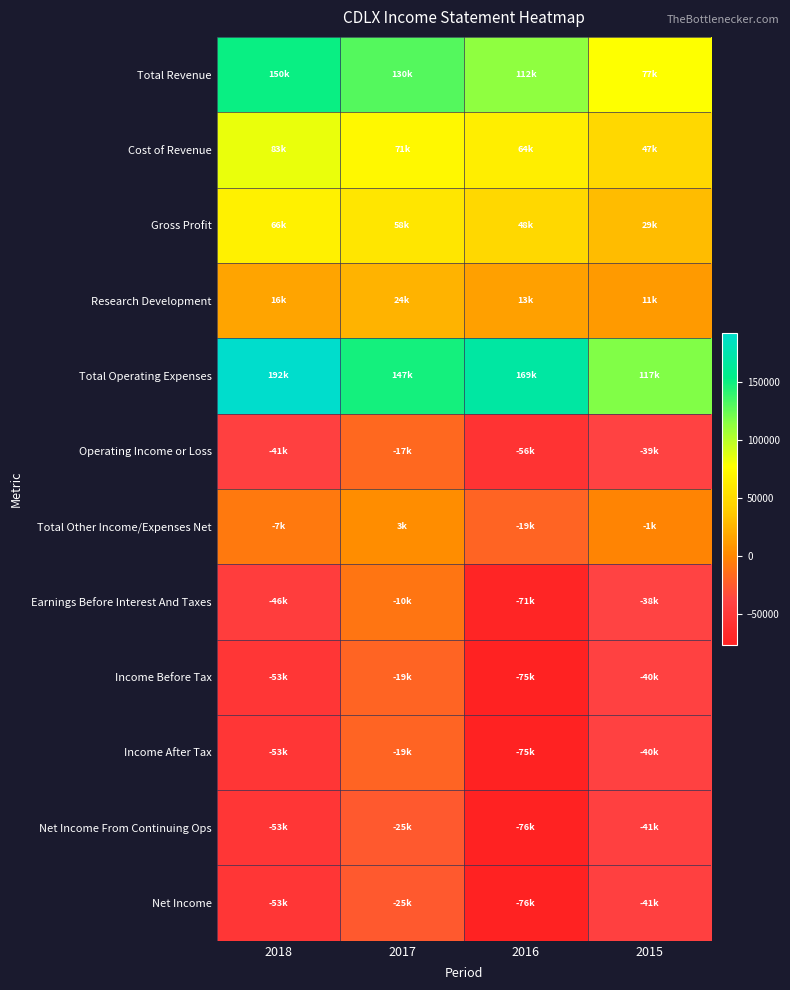

Between 2016 and 2015, which series saw the biggest shift?

Total Operating Expenses